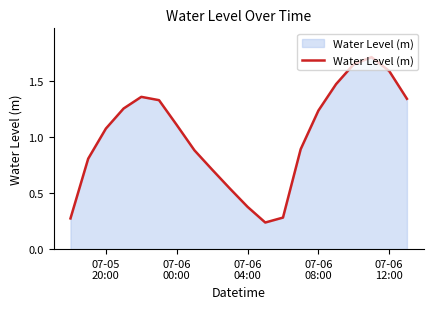

What is the maximum value shown in the chart?

1.7